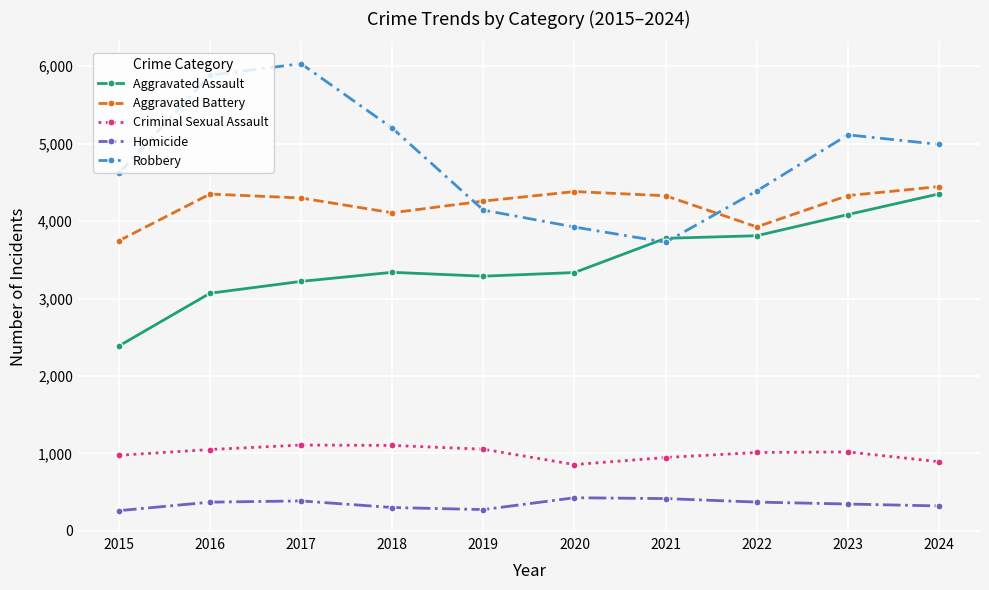

What is the difference between the second highest and minimum values in the Robbery series?

2156